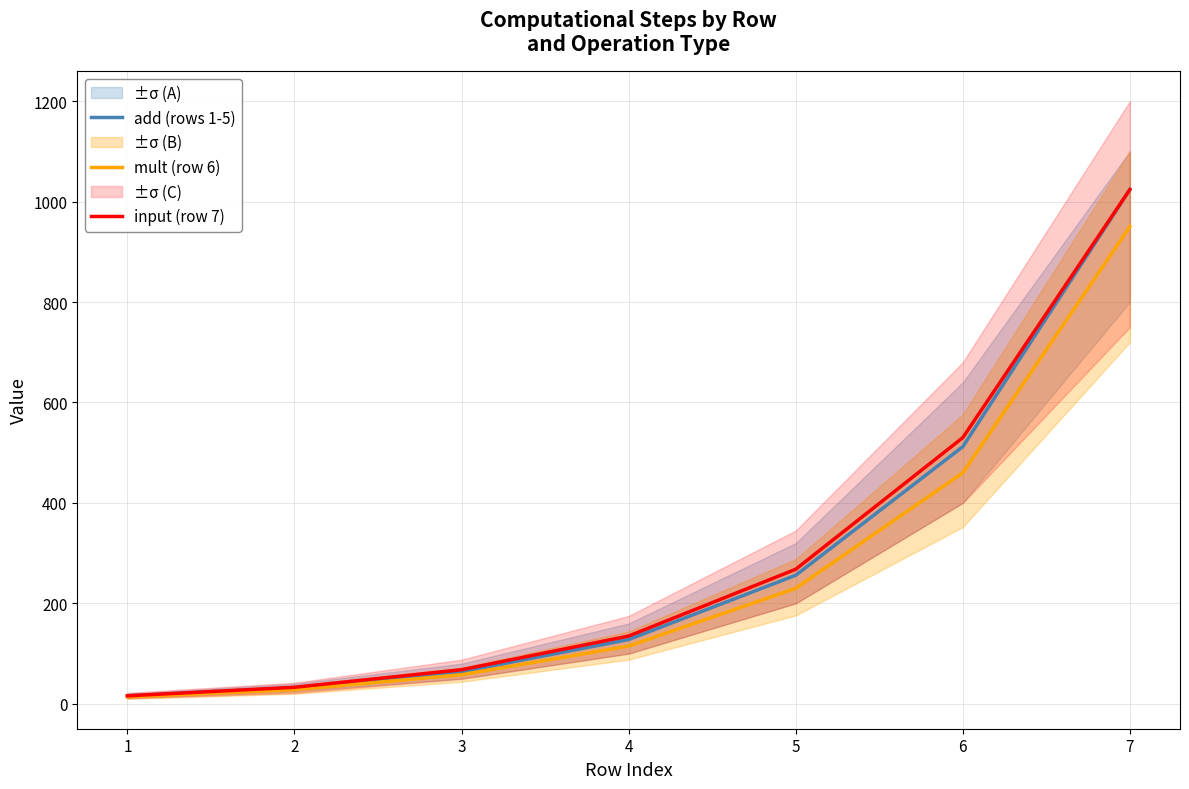

What are all the series names shown in the legend?

add (rows 1-5), mult (row 6), input (row 7)